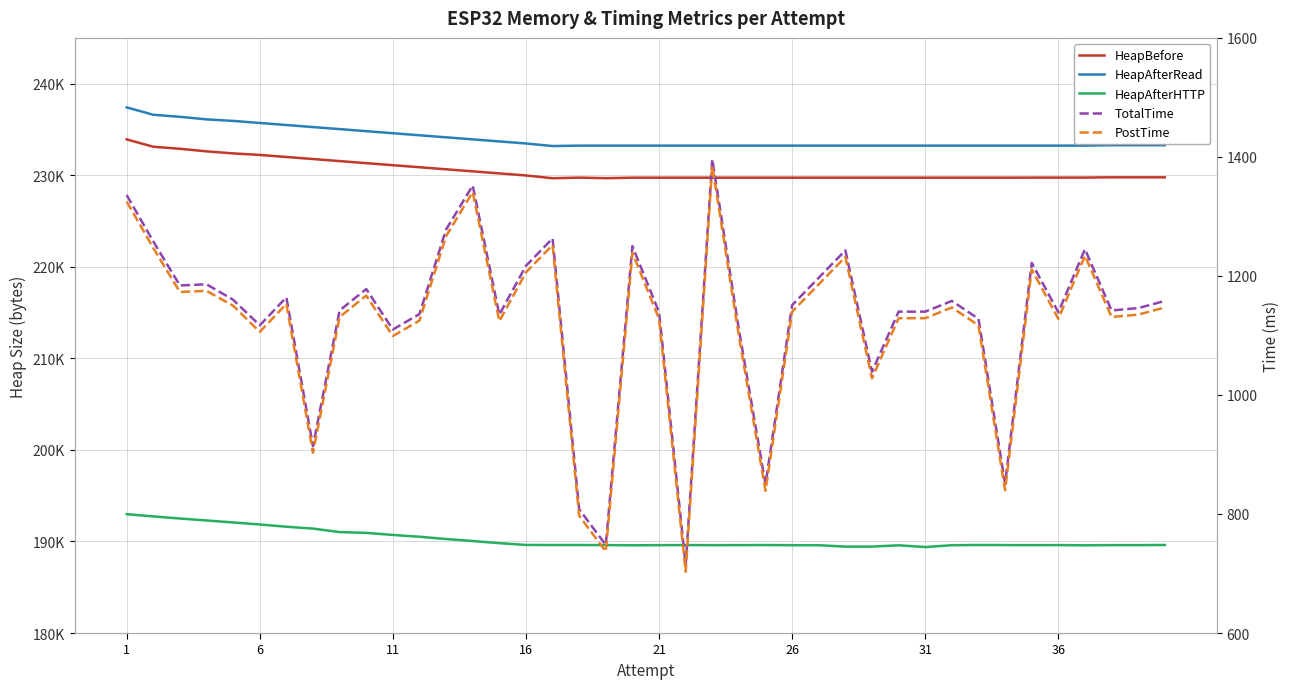

How many interior local valleys does the HeapAfterHTTP series have?

5